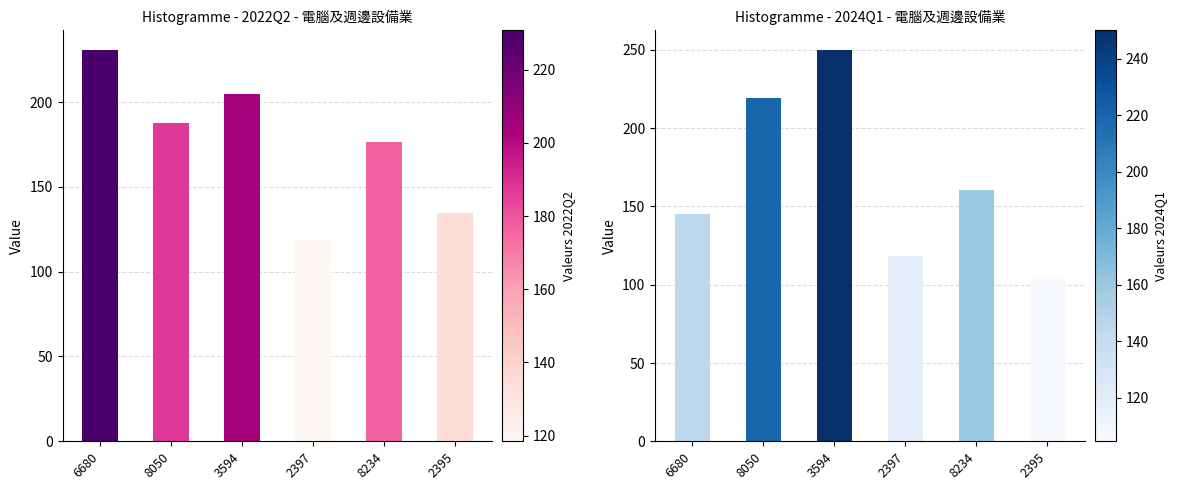

Reading left to right, what are all the values shown in this chart?

2022Q2: 230.8	187.5	204.6	118.4	176.5	134.3
2024Q1: 145.2	219.5	250.0	118.4	160.7	104.7